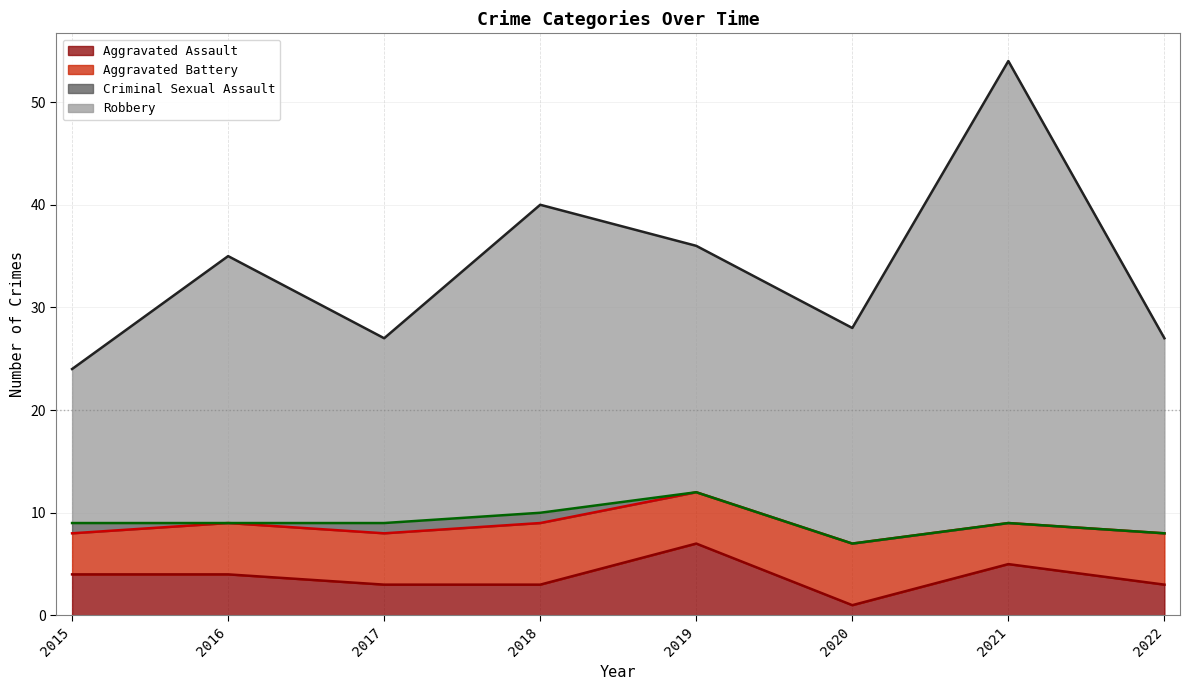

What is the total value across all series at 2019?

36